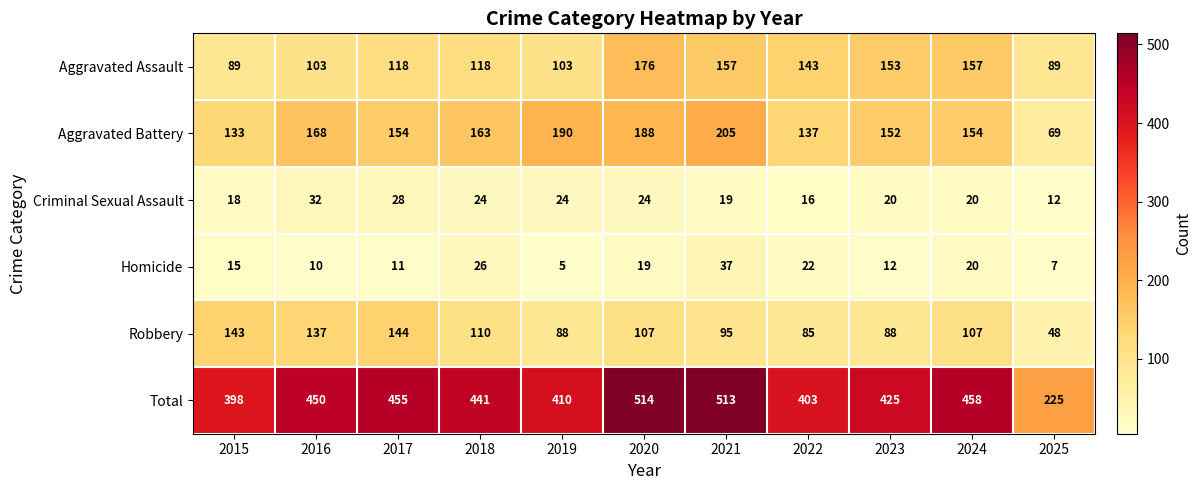

Count the number of categories in the chart.

11